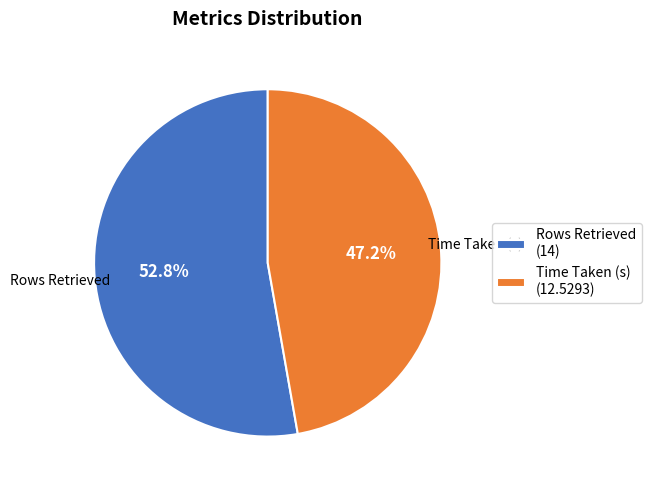

The Rows Retrieved slice represents 42% of the pie. True or false?

False